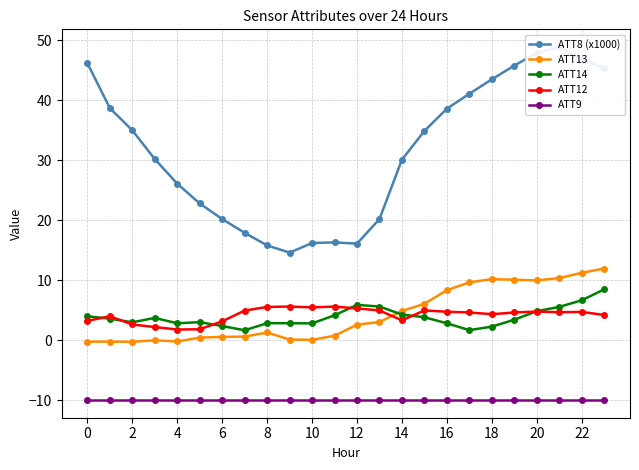

Which series has the largest total across all categories?

ATT8 (x1000)